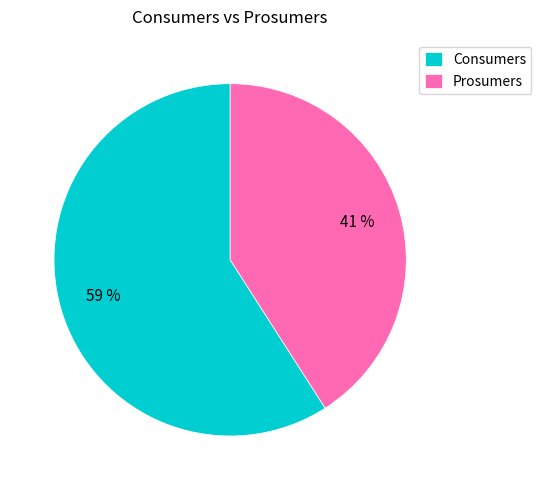

True or false: Consumers accounts for 53% of the total.

False